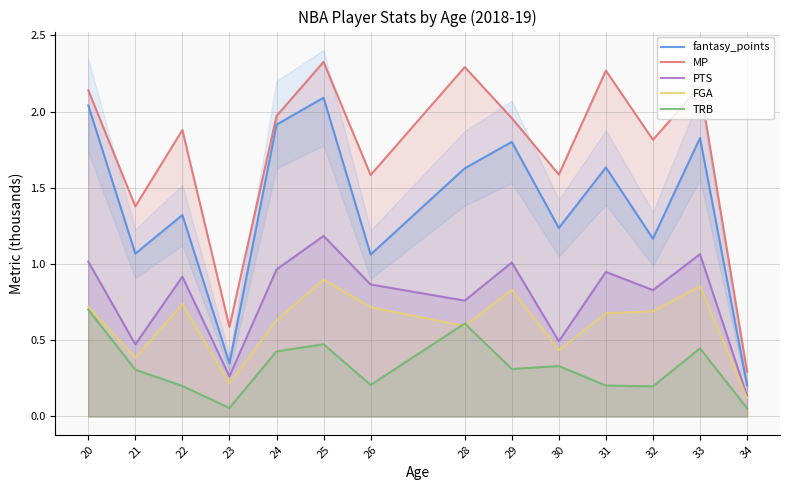

What is the total value across all series at 31?

5.7